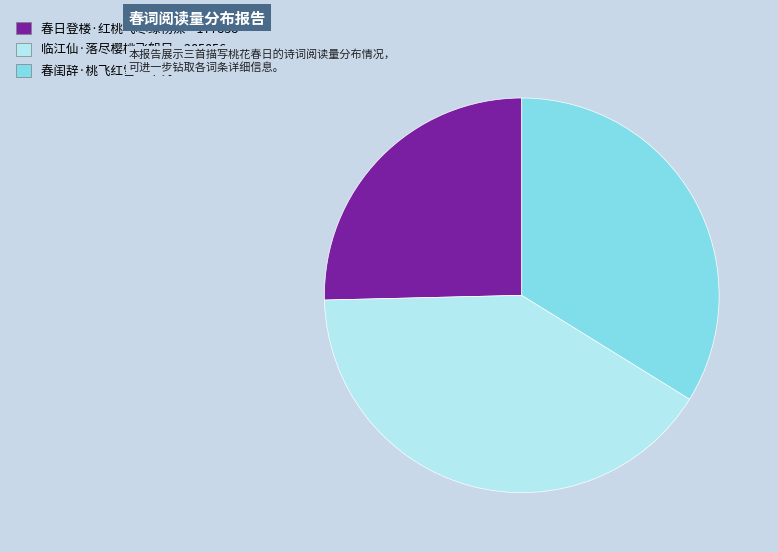

Does 临江仙·落尽樱桃飞絮尽 account for over 50% of the chart?

No